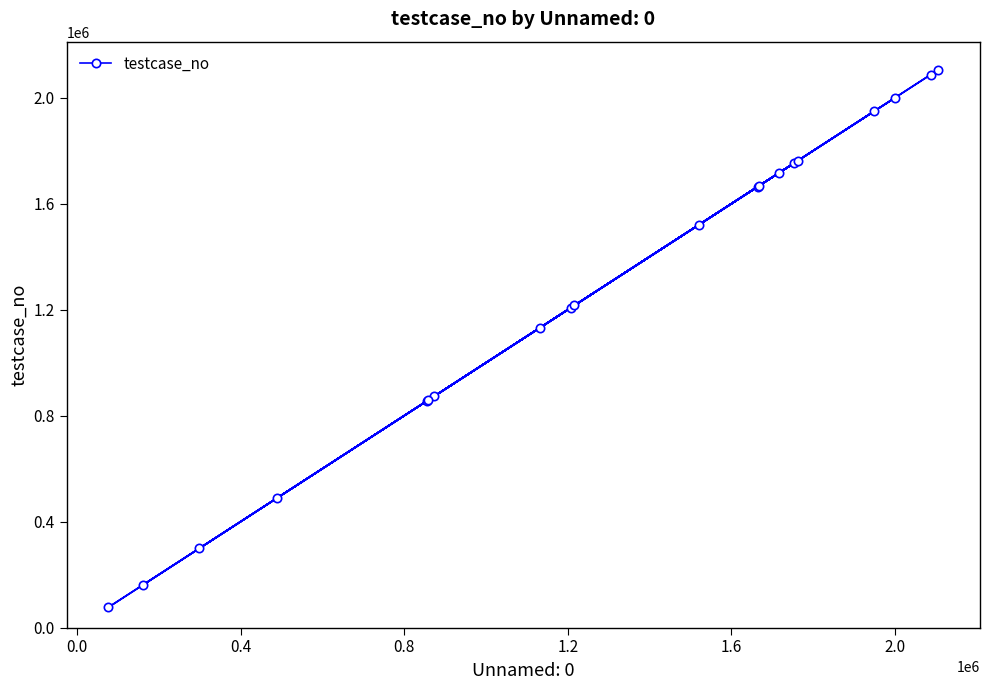

What is the value of the 12th point from the left?

1665093